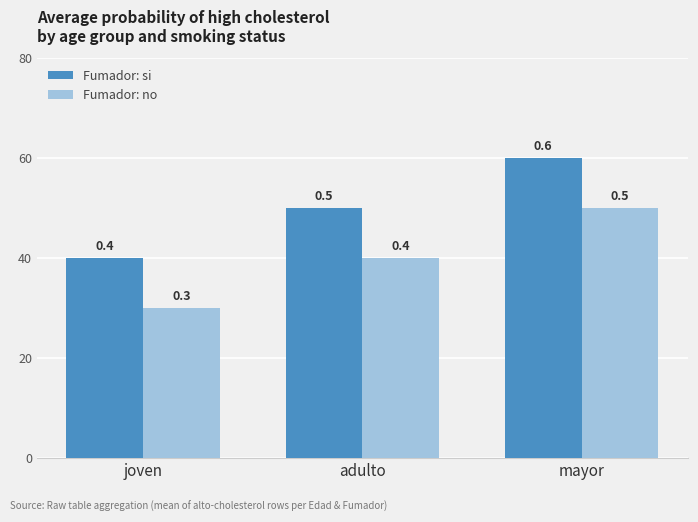

At which label is Fumador: si closest to 0?

joven